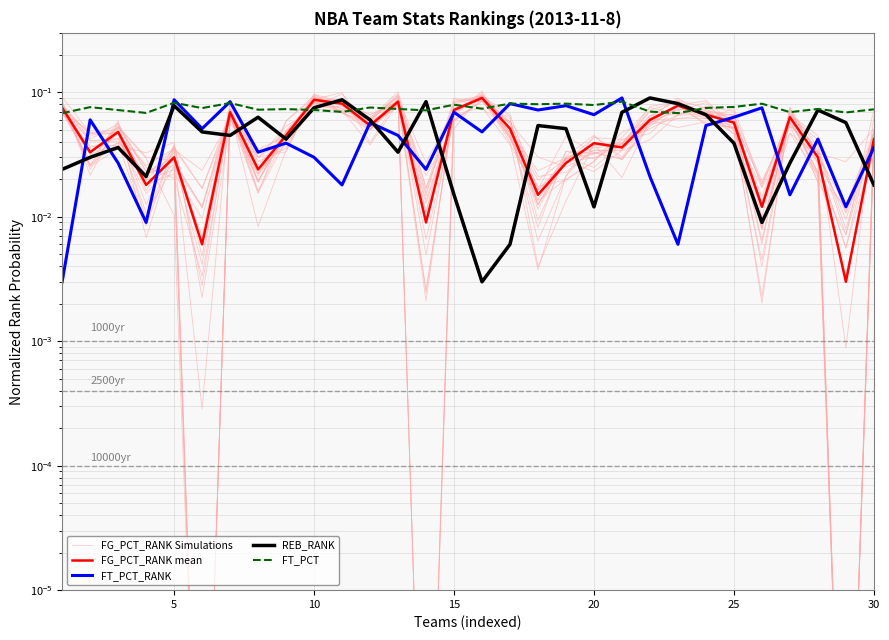

What is the difference between the maximum and minimum values in the FG_PCT_RANK Simulations series?

0.1